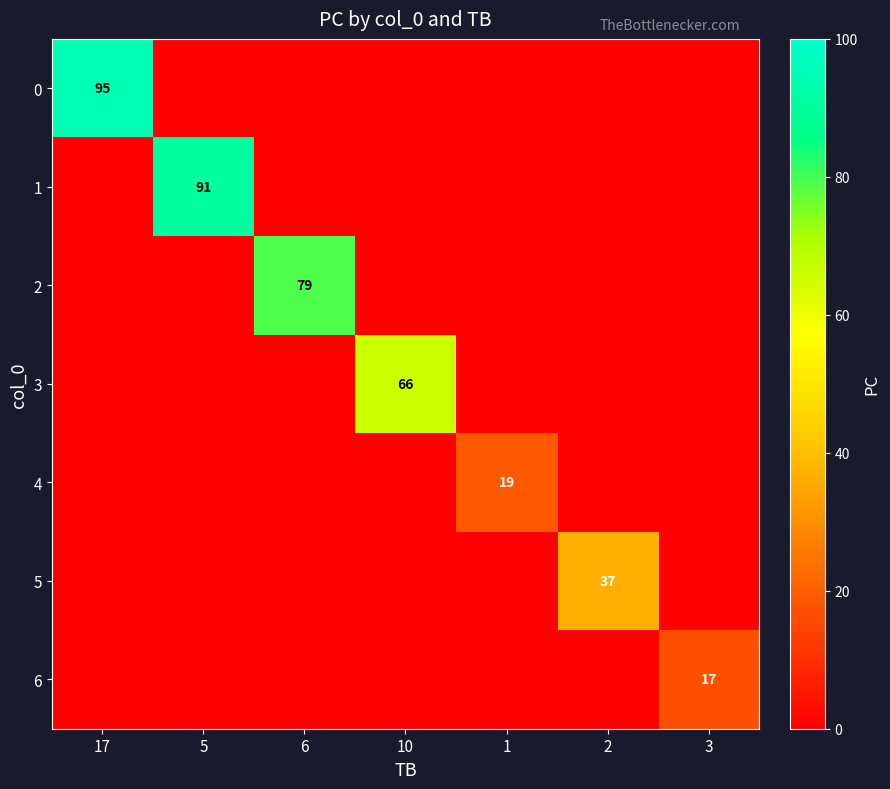

The 5 series shows 52 at 2. True or false?

False